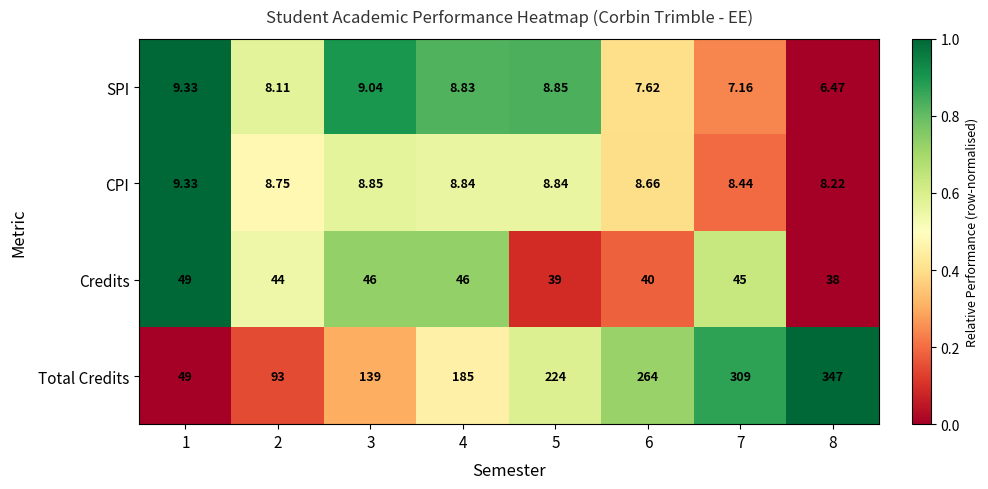

What is the total value across all series at 6?

320.3